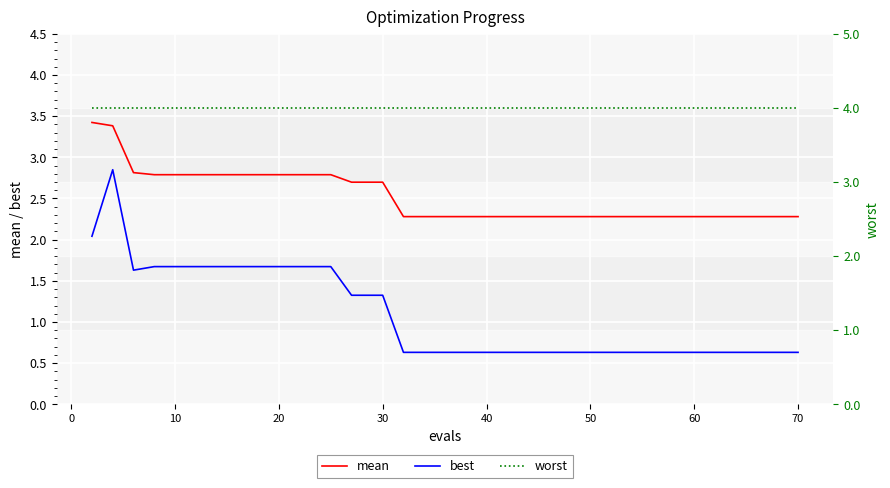

How many mean values are between 2 and 3?

38